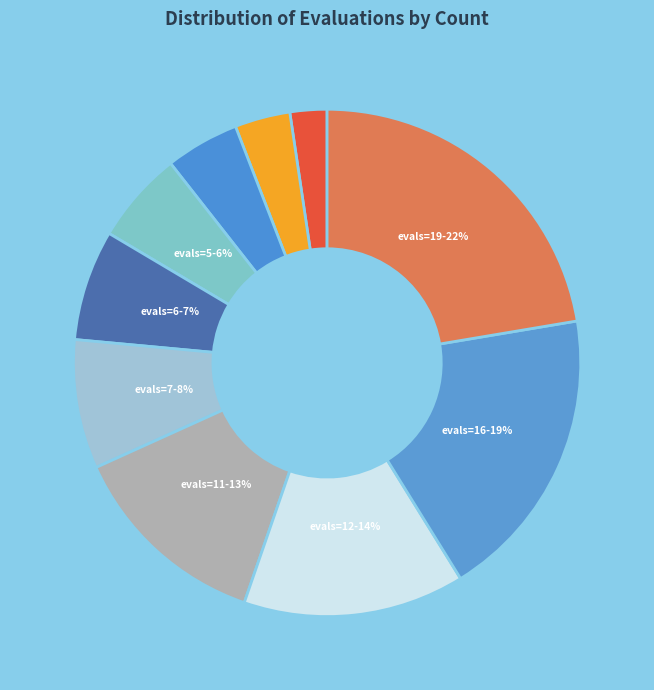

Rank the categories by value from lowest to highest.

evals=2, evals=3, evals=4, evals=5, evals=6, evals=7, evals=11, evals=12, evals=16, evals=19